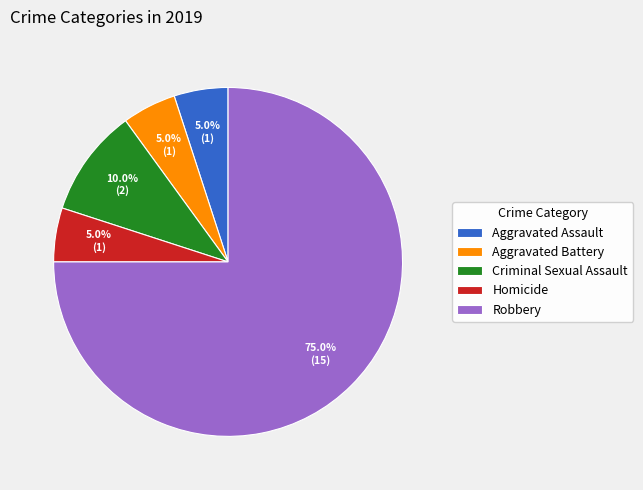

How many slices are in this pie chart?

5